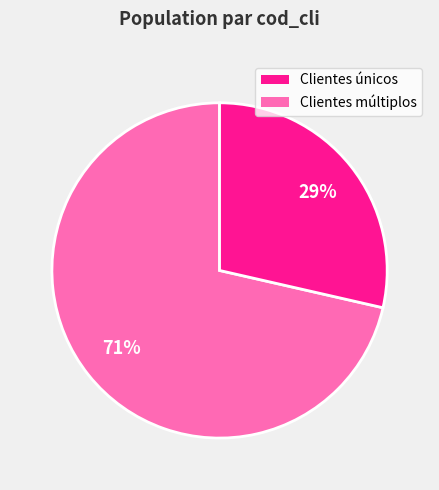

To the nearest percent, what is the average slice percentage?

50%